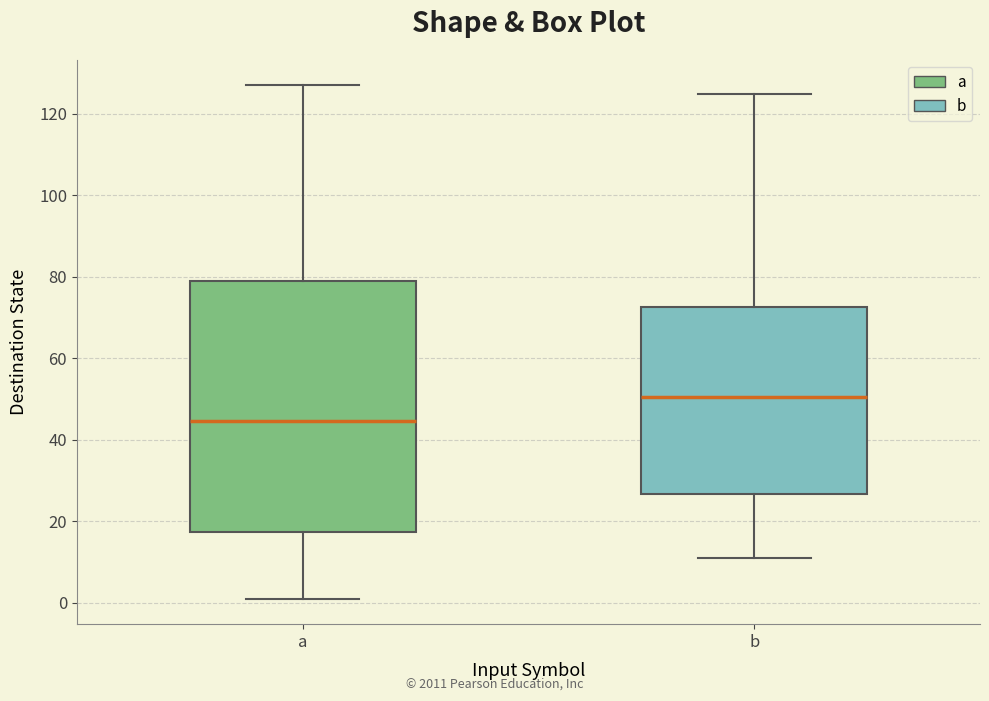

Which box's median line is the lowest?

a